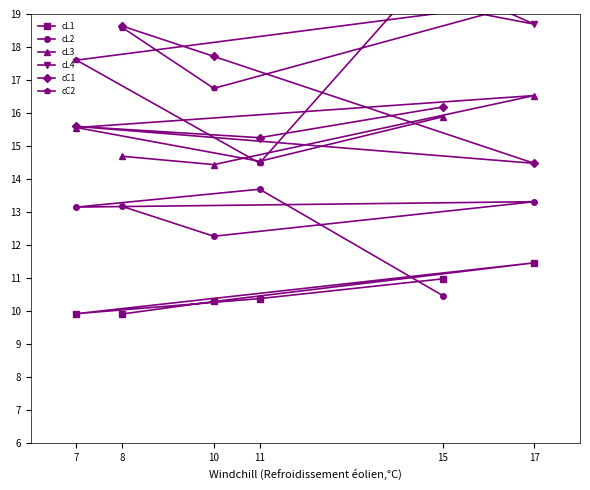

True or false: cL4 and cC1 intersect in this chart.

False